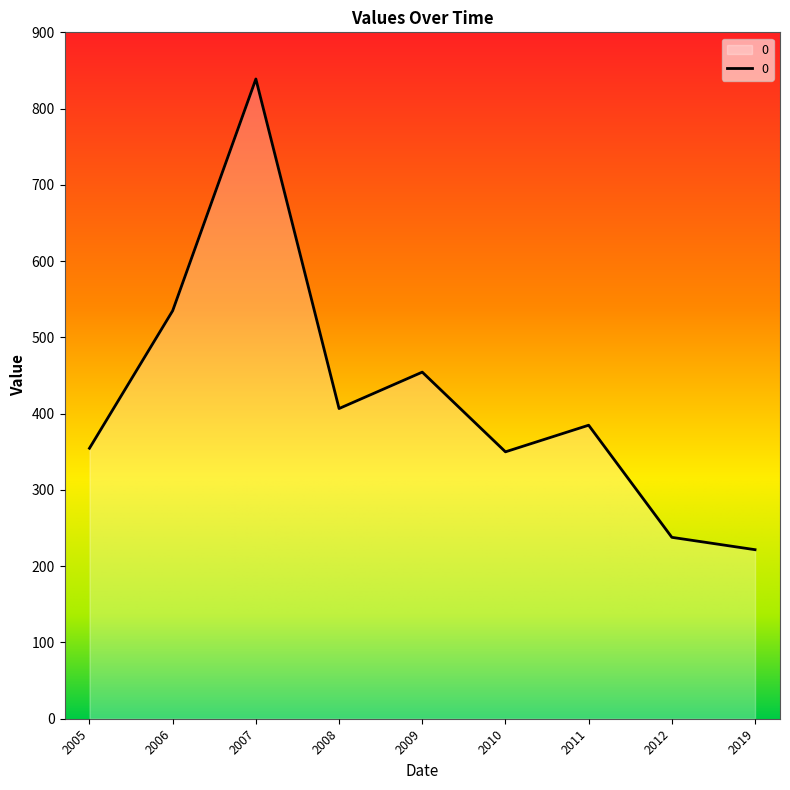

Reading left to right, what are all the values shown in this chart?

2005=354.6	2006=535.0	2007=838.8	2008=406.7	2009=454.5	2010=350.0	2011=384.8	2012=237.8	2019=221.6